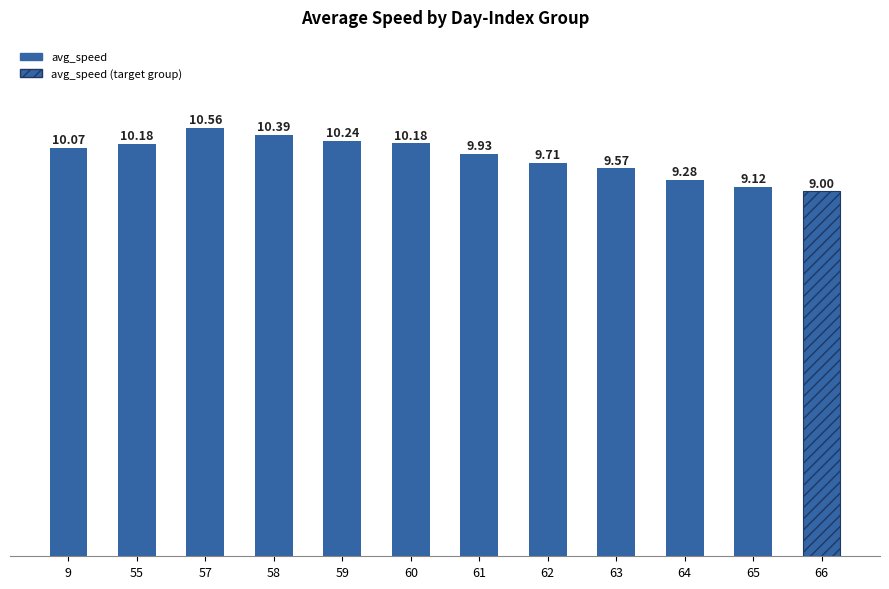

What is the sum of all values?

118.2